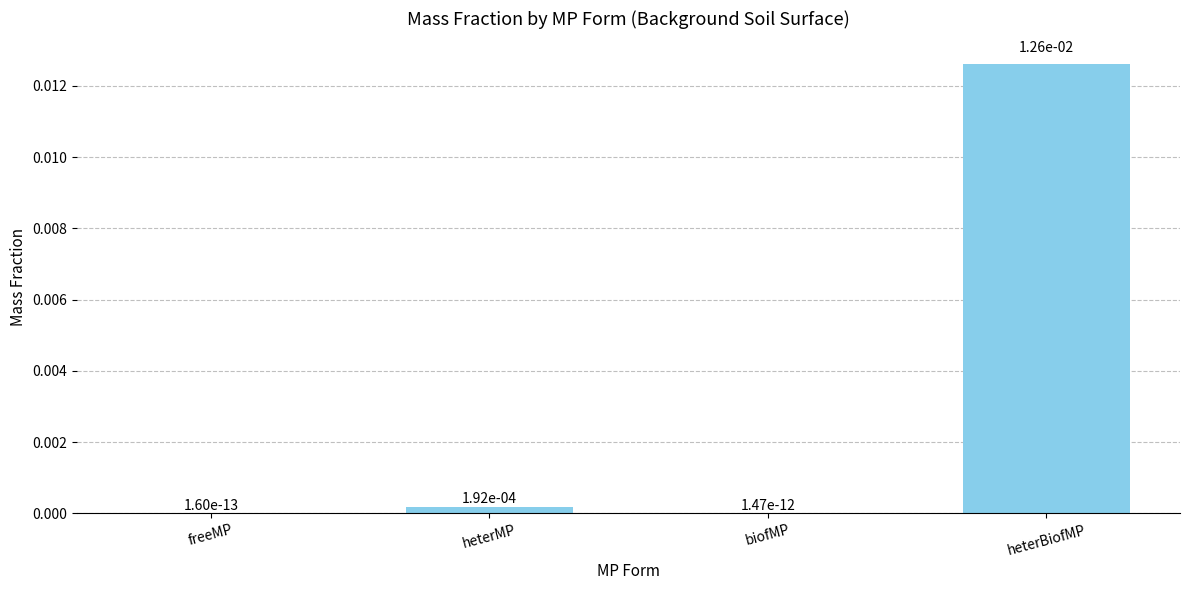

The chart shows a value of 0.0 at heterMP. True or false?

True